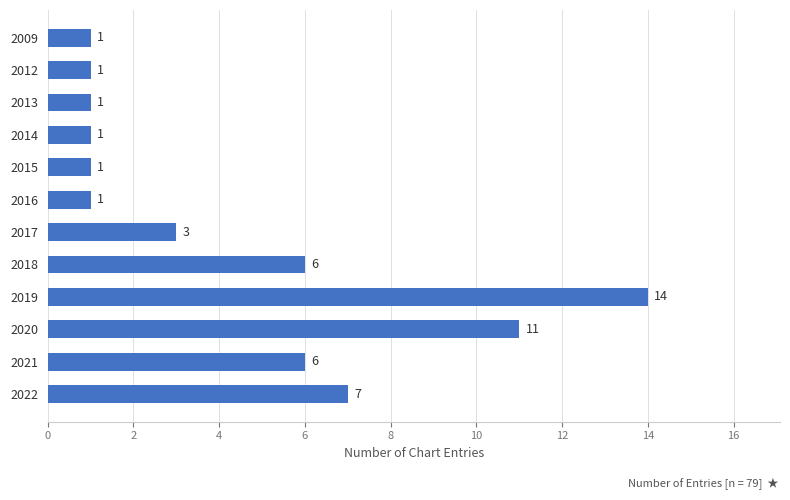

Is it true that the value at 2020 is 11?

True